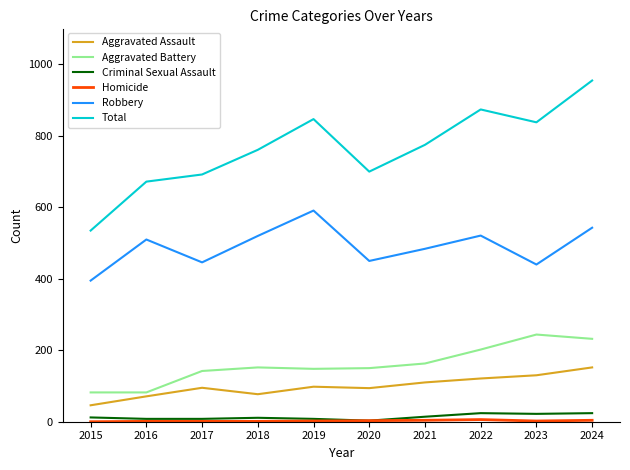

True or false: Aggravated Battery and Criminal Sexual Assault intersect in this chart.

False